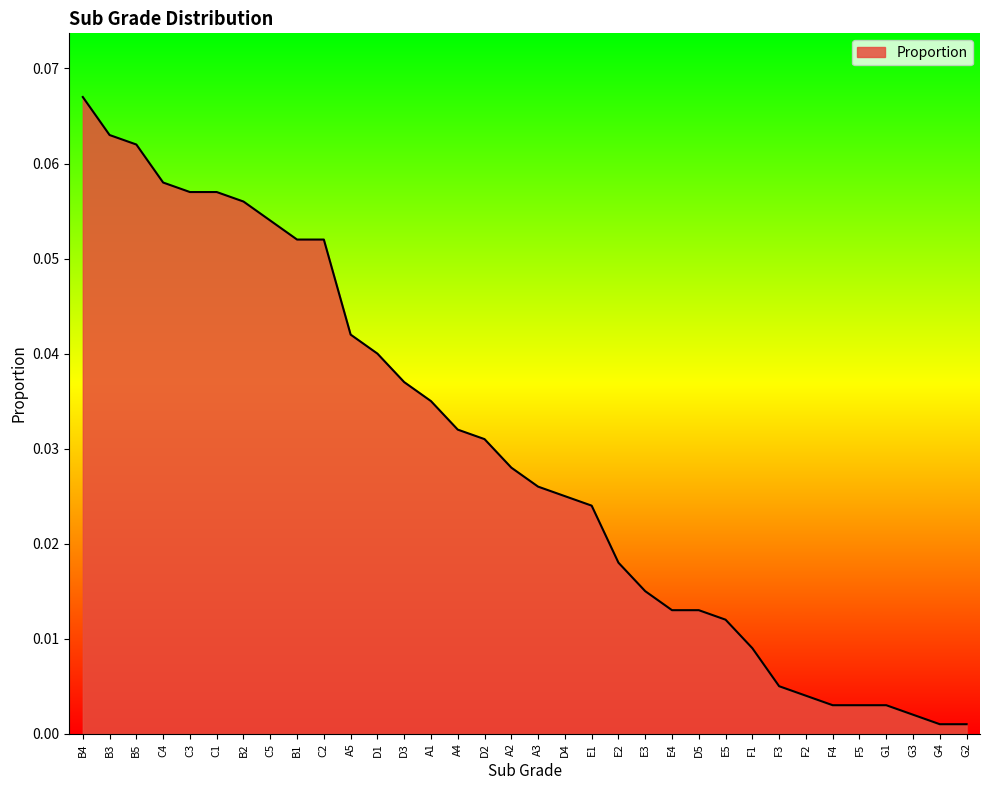

Which has a higher value, C5 or E2?

C5